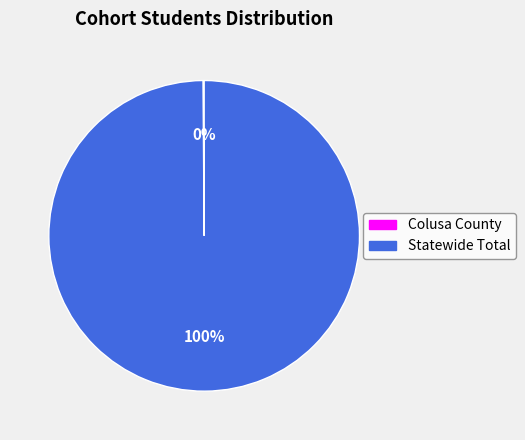

Which slice is the largest?

Statewide Total